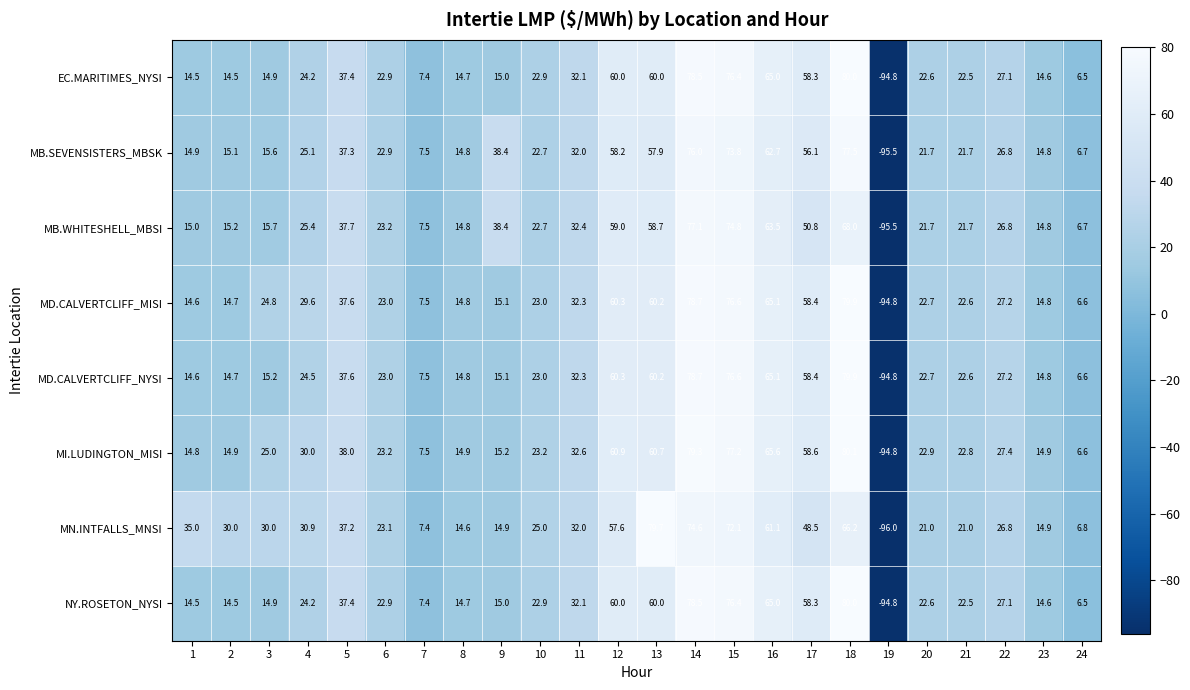

At which category does the chart reach its minimum across all series?

19